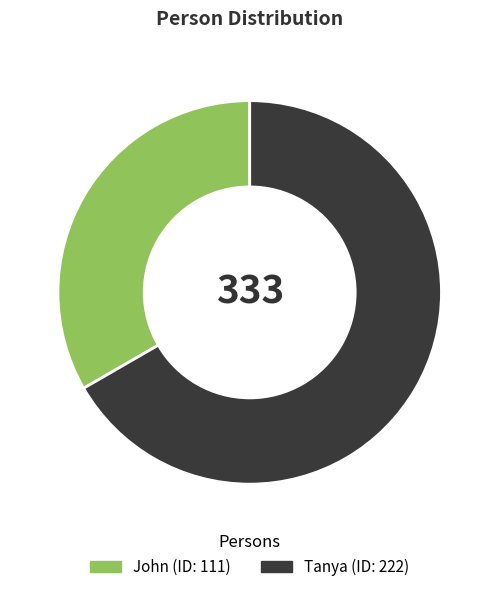

Is there a majority slice in this chart?

Yes